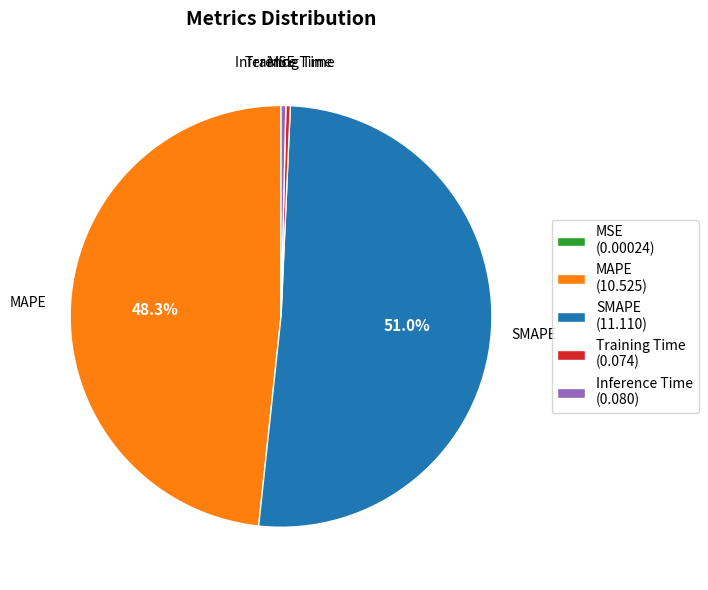

To the nearest percent, what percentage of the pie is MAPE?

48%